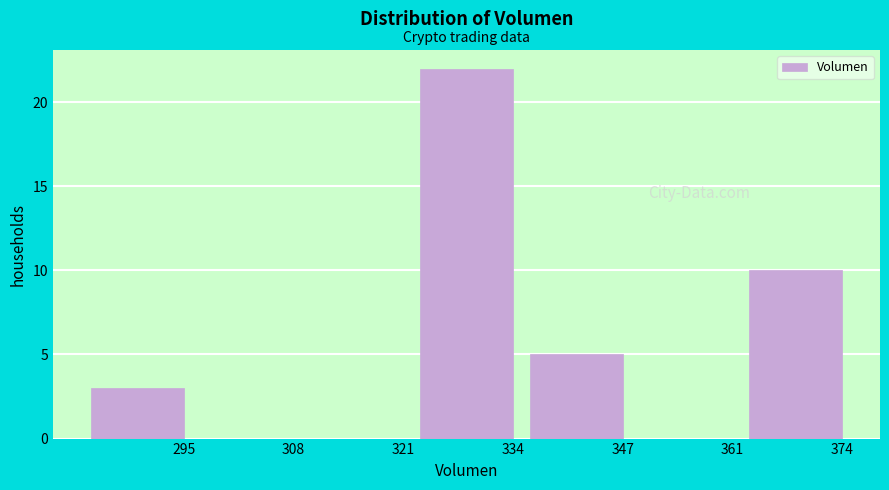

Reading right to left, what are all the values shown in this chart?

374=10	361=0	347=5	334=22	321=0	308=0	295=3